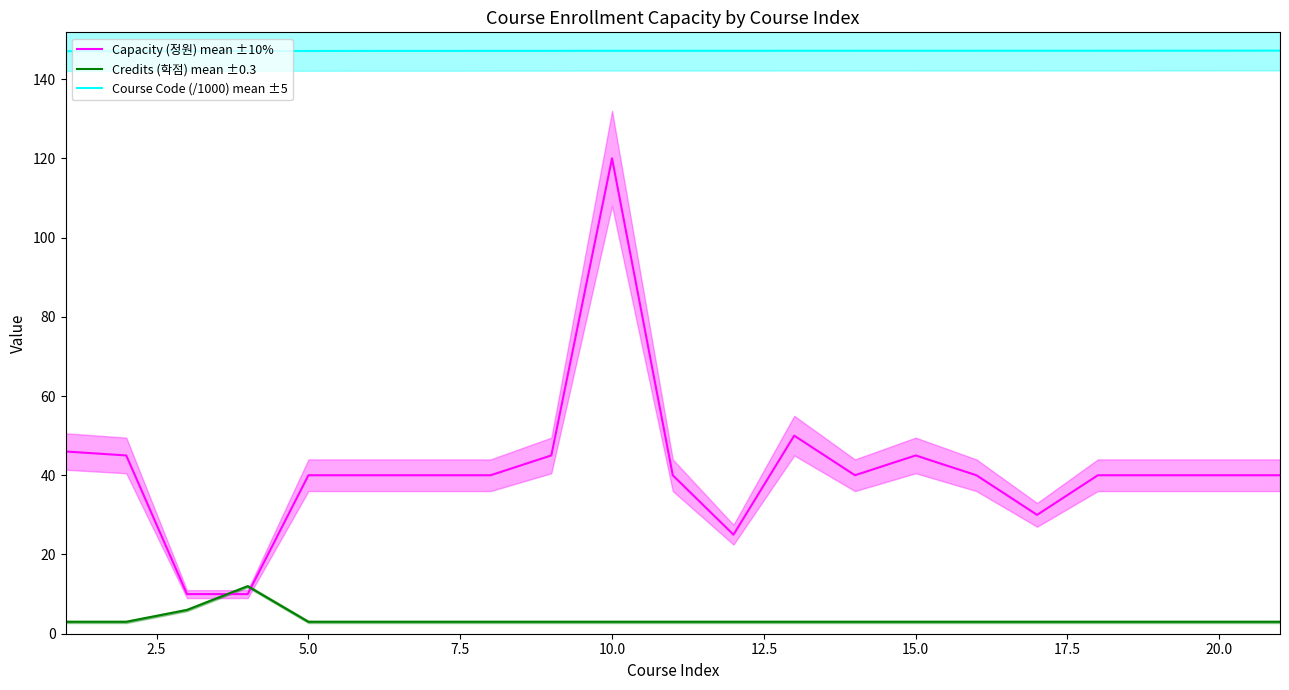

Reading right to left, list all the values displayed in this chart.

Capacity (정원) mean ±10%: 40.0	40.0	40.0	40.0	30.0	40.0	45.0	40.0	50.0	25.0	40.0	120.0	45.0	40.0	40.0	40.0	40.0	10.0	10.0	45.0	46.0
Credits (학점) mean ±0.3: 3.0	3.0	3.0	3.0	3.0	3.0	3.0	3.0	3.0	3.0	3.0	3.0	3.0	3.0	3.0	3.0	3.0	12.0	6.0	3.0	3.0
Course Code (/1000) mean ±5: 147.2	147.2	147.2	147.2	147.2	147.1	147.1	147.1	147.1	147.1	147.1	147.1	147.1	147.1	147.1	147.1	147.1	147.1	147.1	147.0	147.0